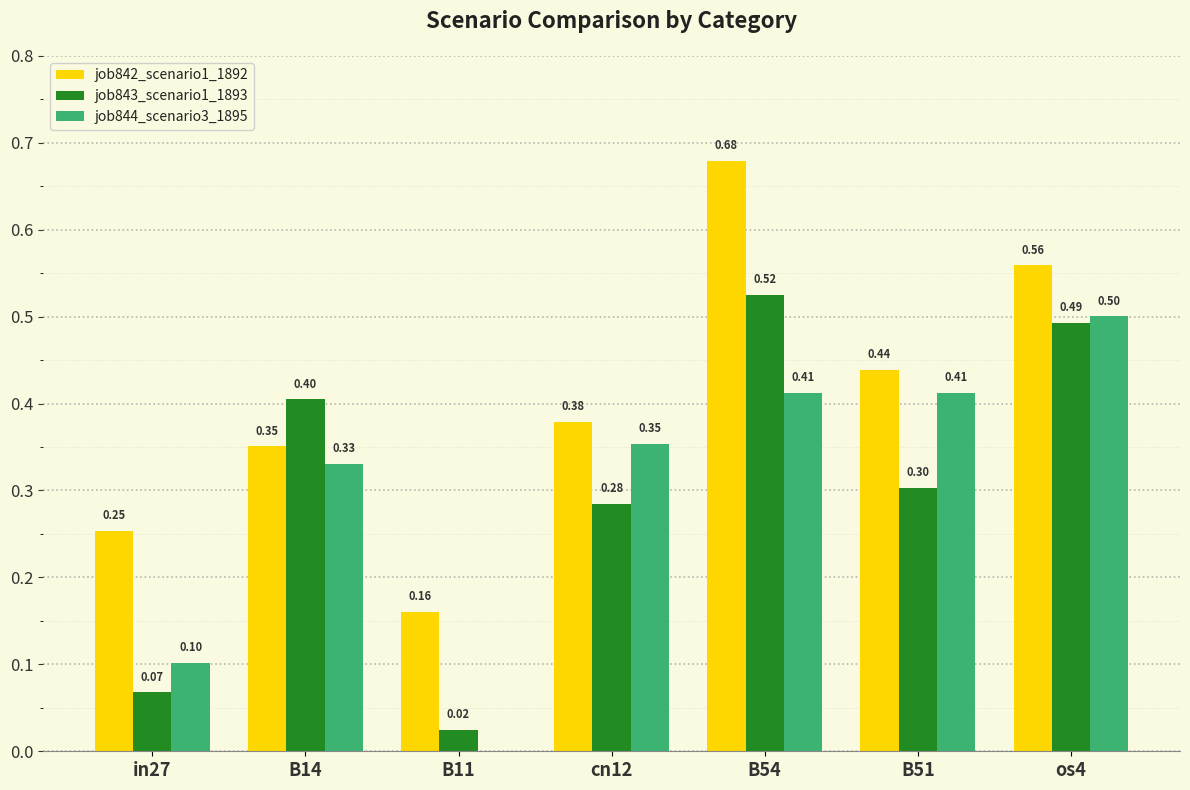

Is the value of job842_scenario1_1892 at cn12 greater than the value of job843_scenario1_1893 at cn12?

Yes